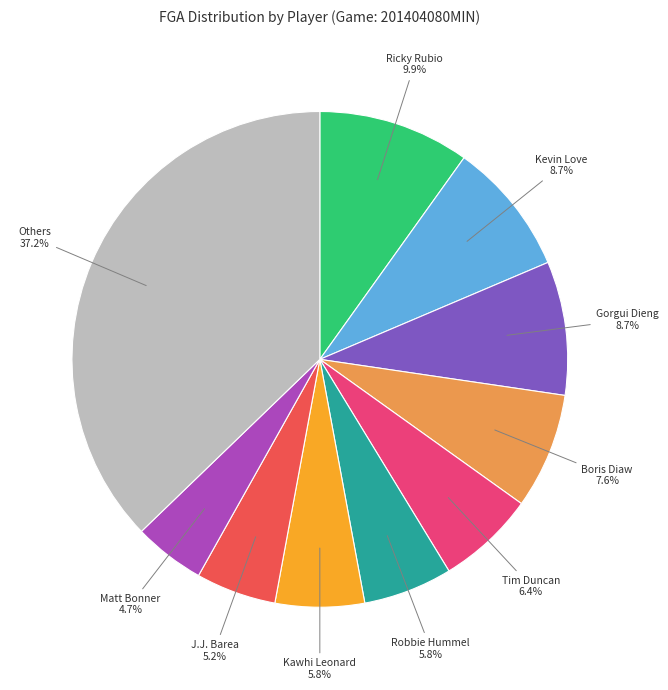

Does any single category account for the majority?

No